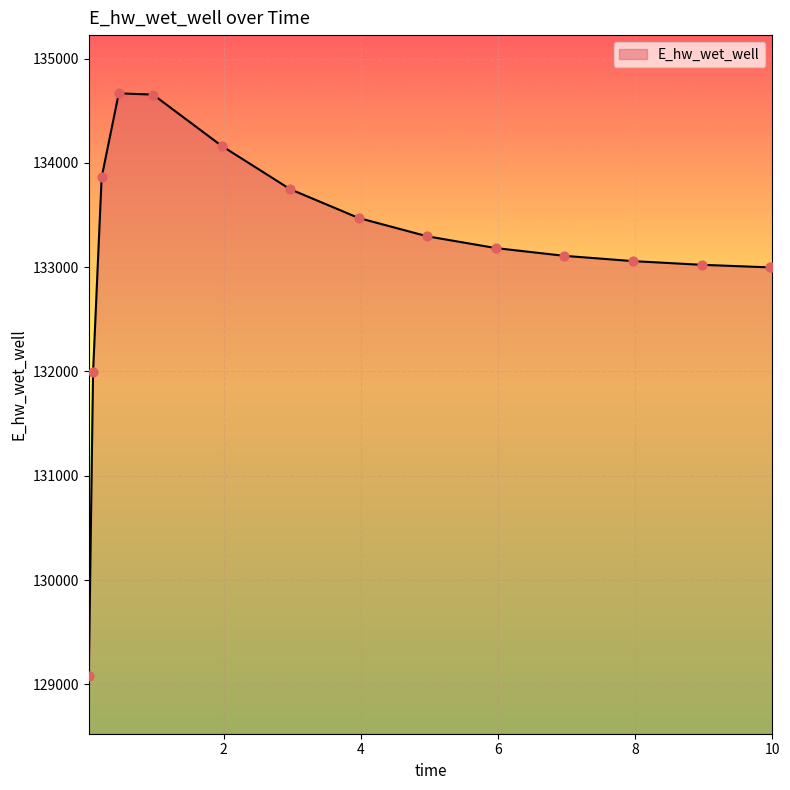

What is the minimum value shown in the chart?

129084.5